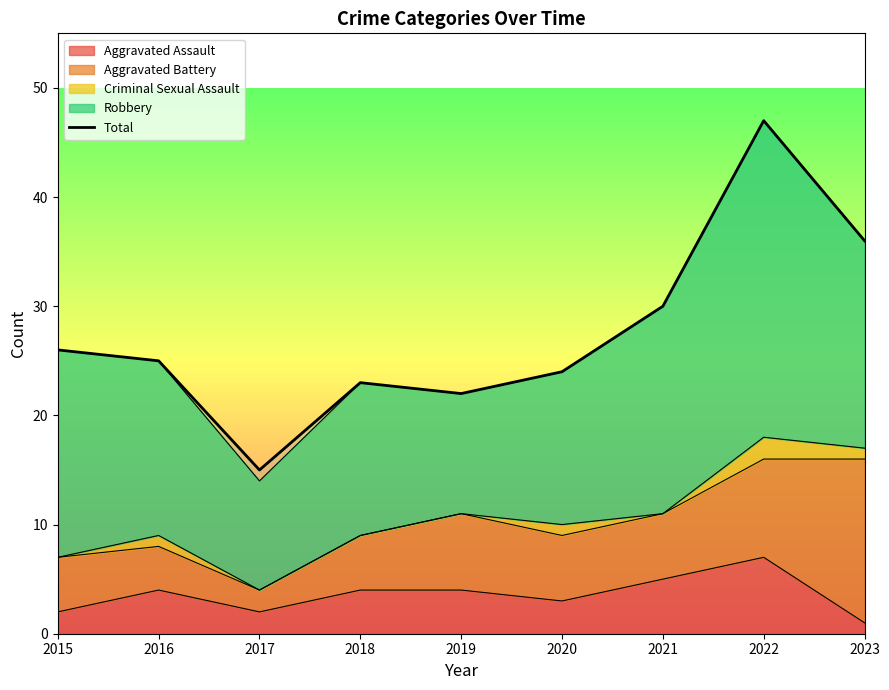

How many interior local peaks (higher than both neighbors) does the data have?

2